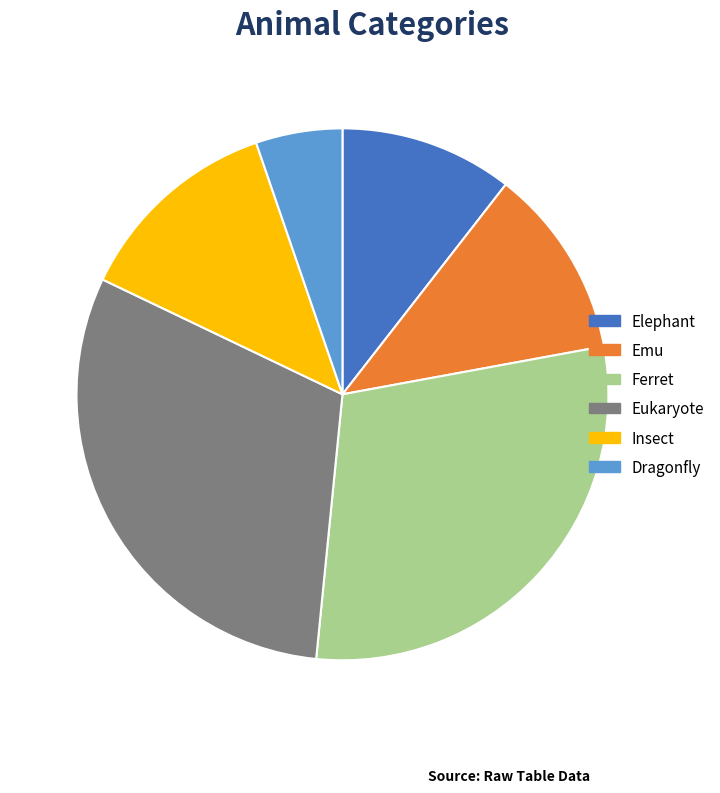

Is the sum of Elephant and Ferret greater than half?

No